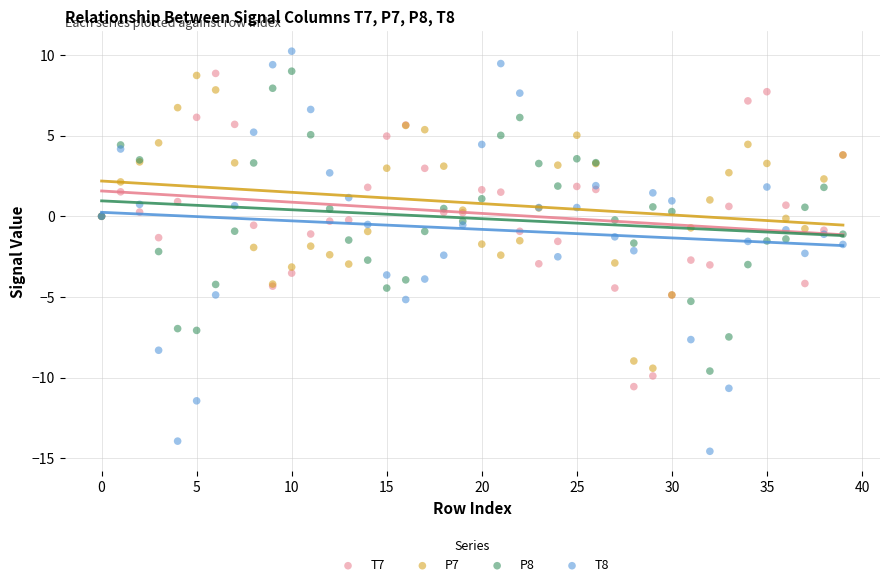

Which series contains the lowest Y value?

T8